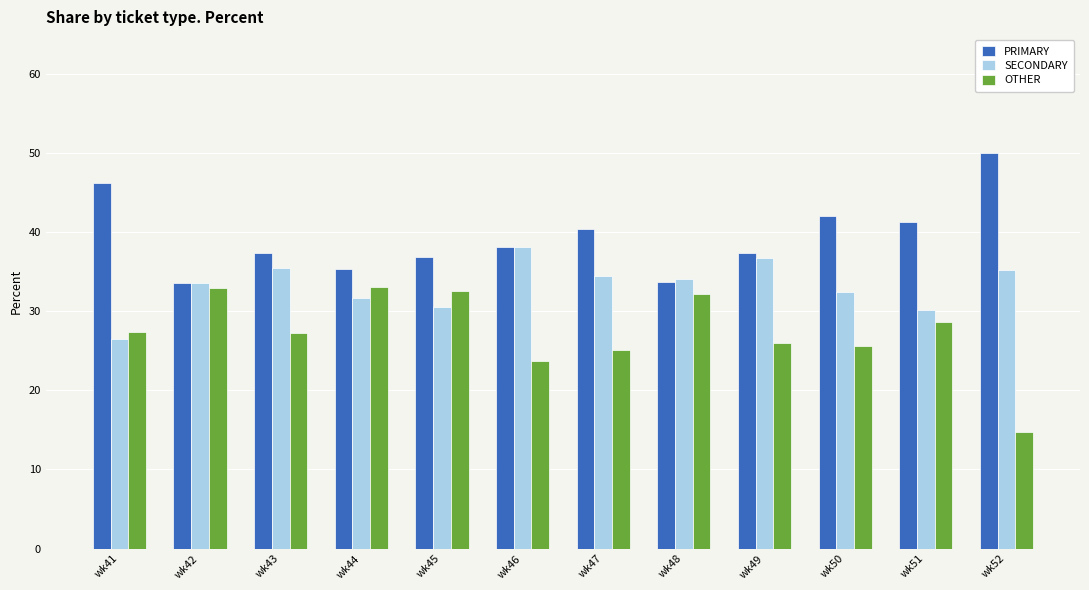

List the series in order of their overall mean, lowest first.

OTHER, SECONDARY, PRIMARY